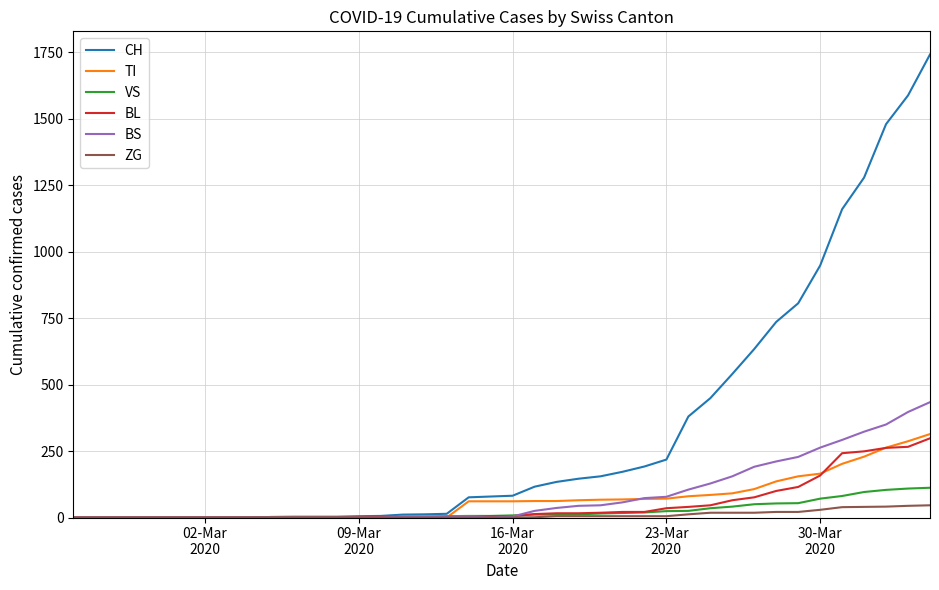

What is the sum of all TI values?

2762